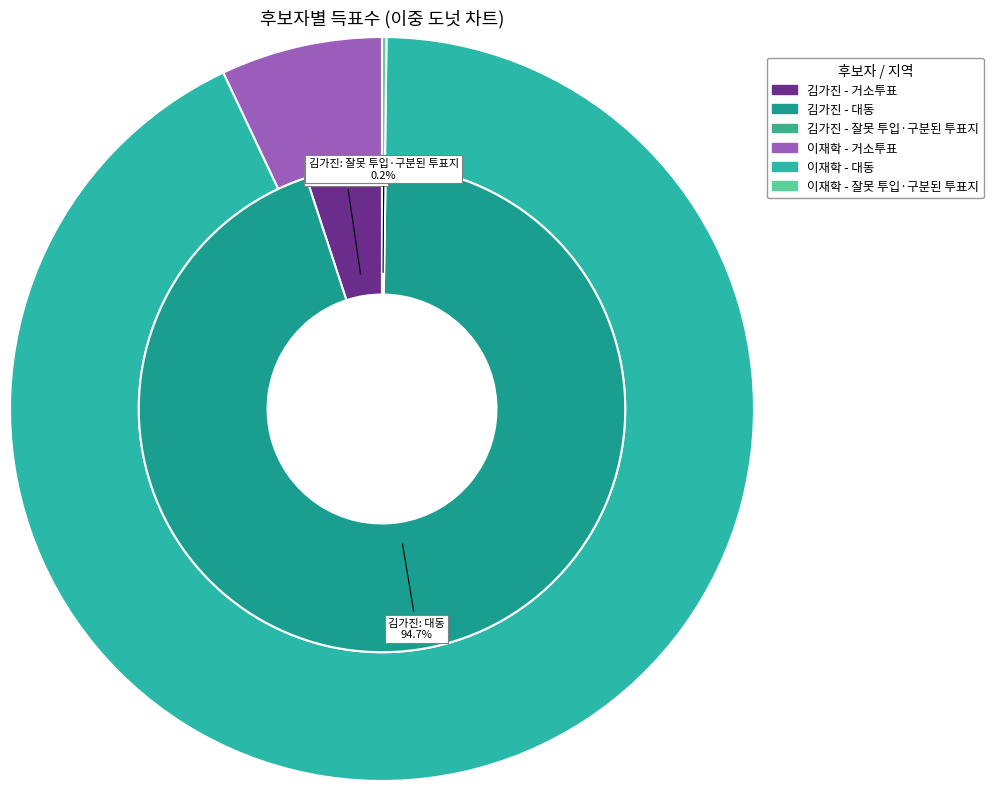

Is there any slice that represents more than half of the pie?

Yes